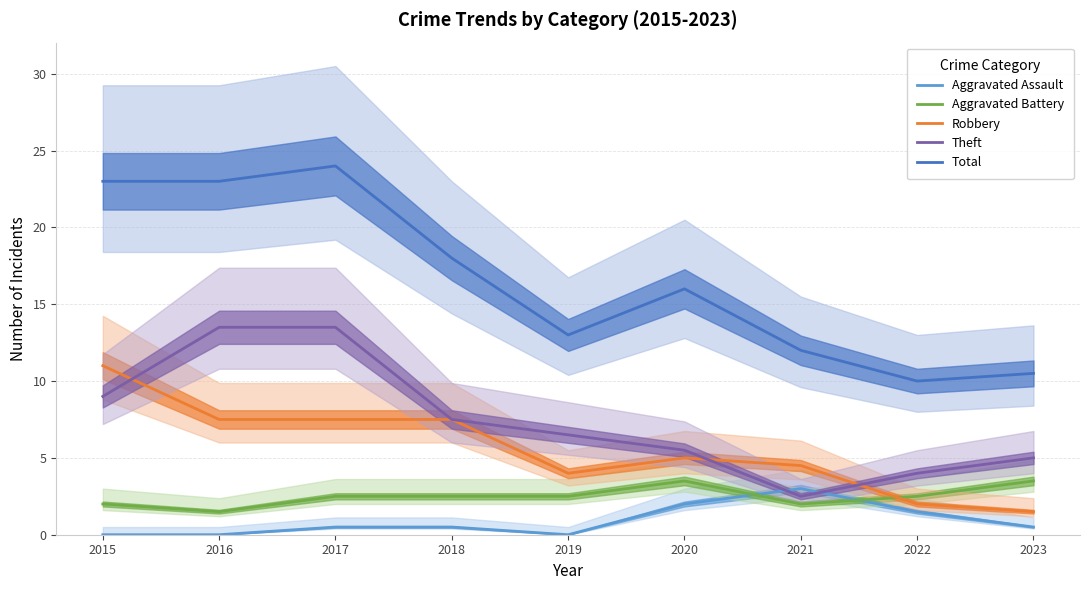

Between 2018 and 2023, which series saw the biggest shift?

Total